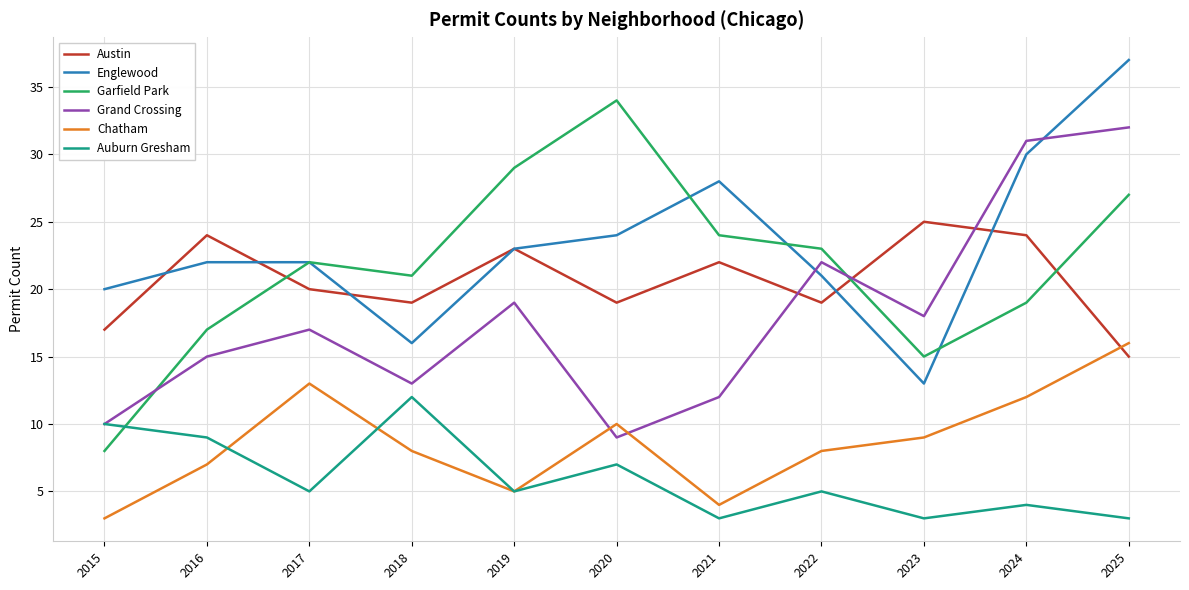

At which label is Englewood closest to 25?

2020